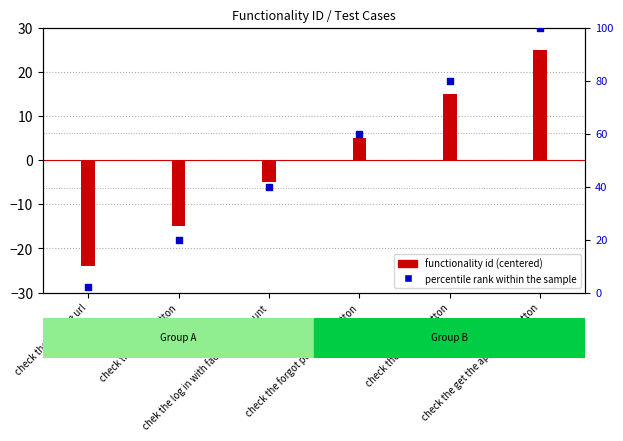

Is the value of percentile rank within the sample at chek the log in with facebook account greater than the value of functionality id (centered) at chek the log in with facebook account?

Yes